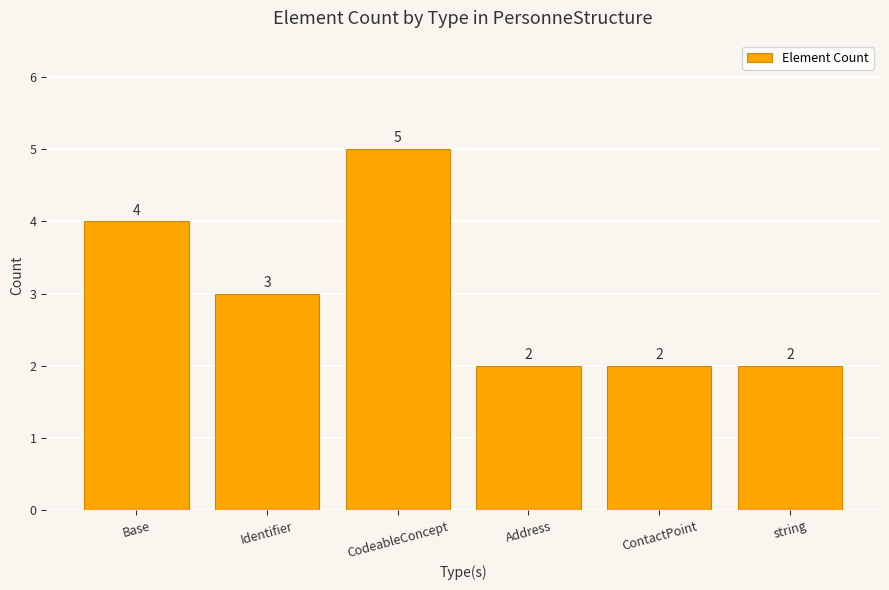

Are the bars horizontal?

No